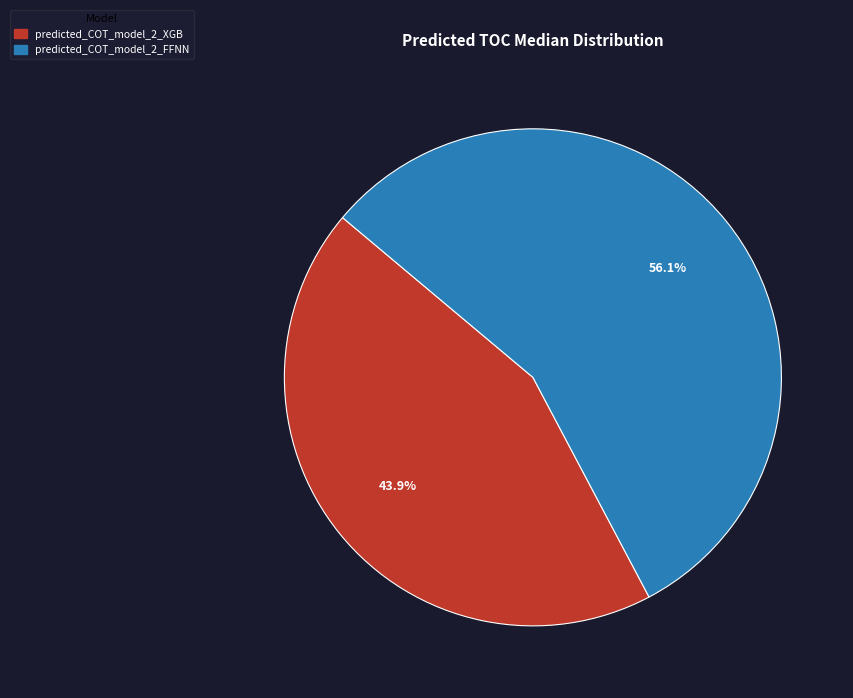

What is the total percentage of predicted_COT_model_2_FFNN and predicted_COT_model_2_XGB?

100.0%